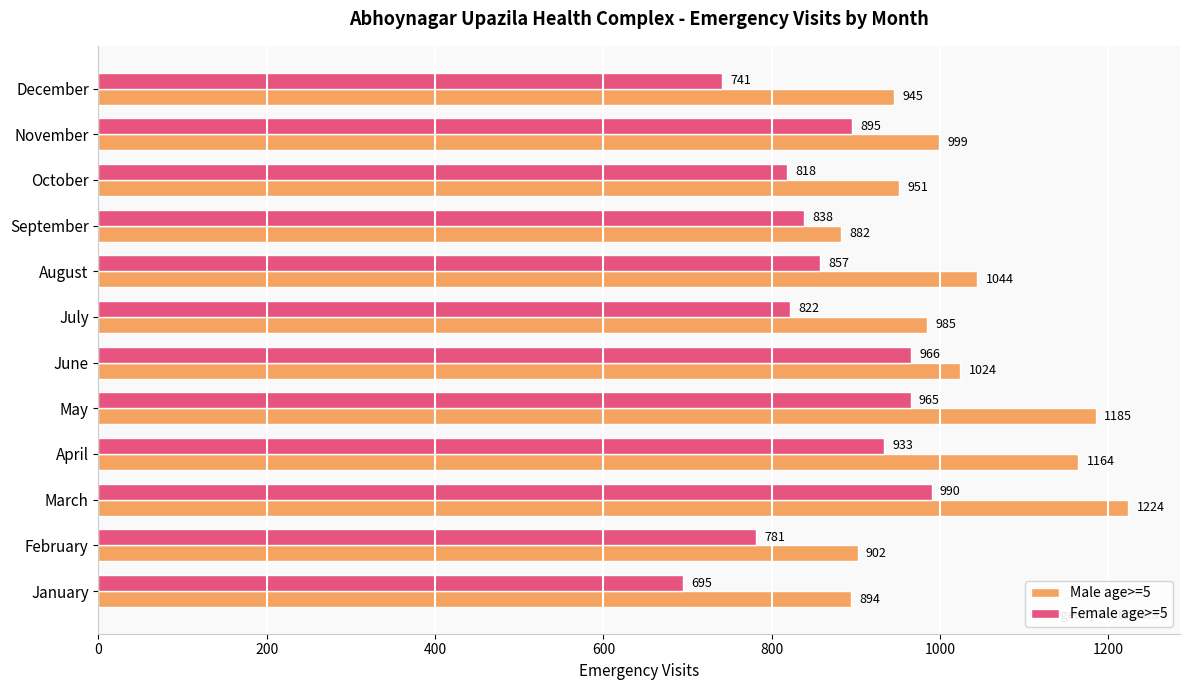

What is the lowest value of the Male age>=5 series?

882